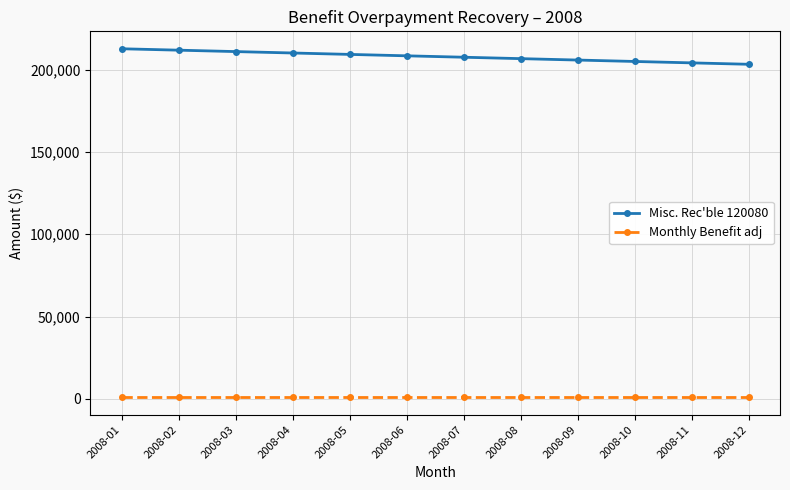

At which label does Misc. Rec'ble 120080 first exceed 208517?

2008-01